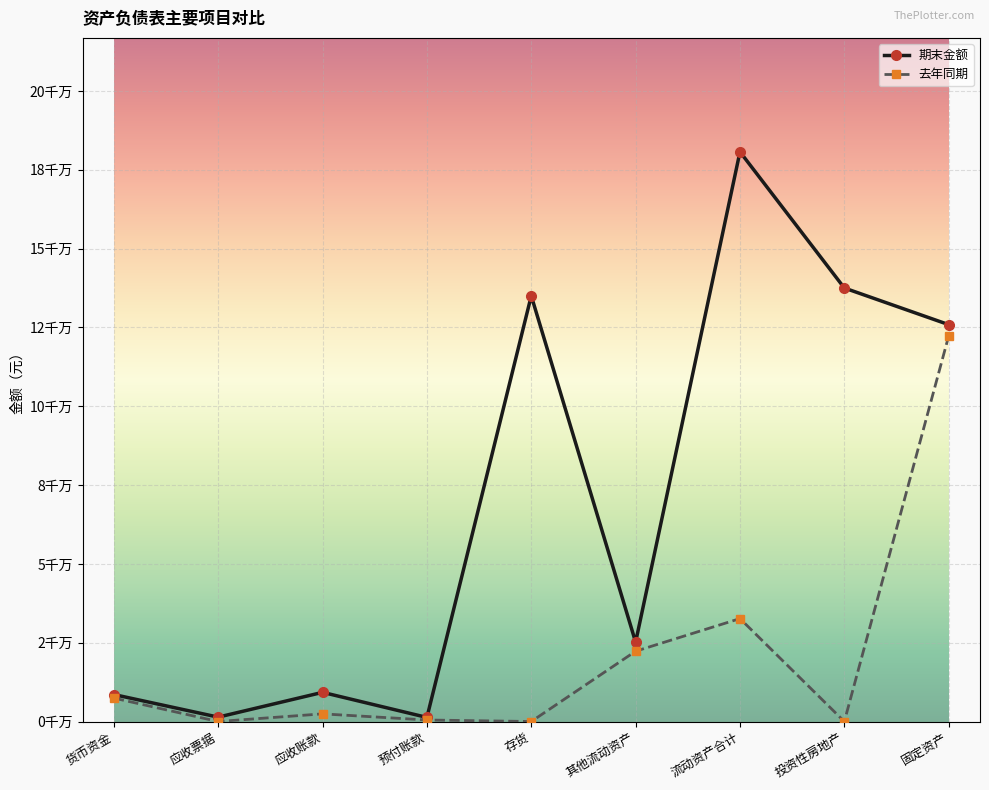

What is the value of the 去年同期 point at the 1st from the left?

7436321.0